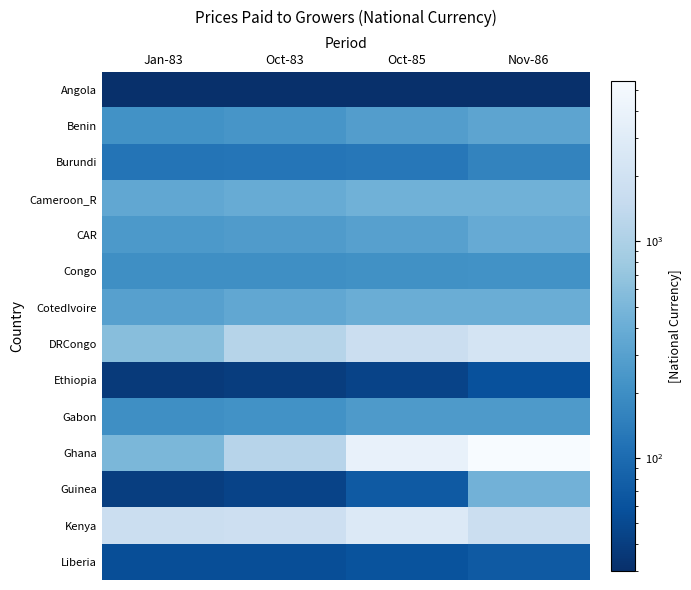

Between Nov-86 and Oct-85, which is larger?

Nov-86